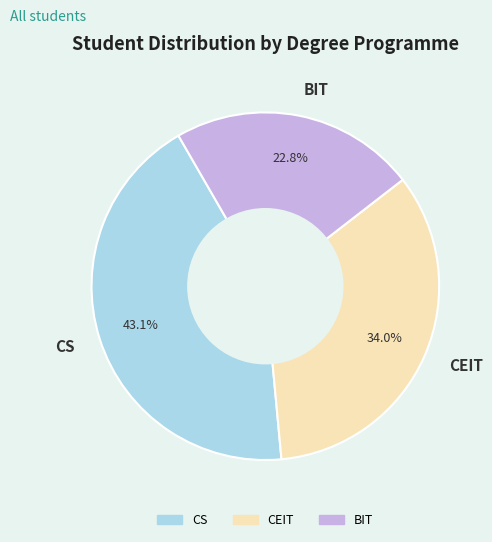

To the nearest percent, what portion does CS represent?

43%